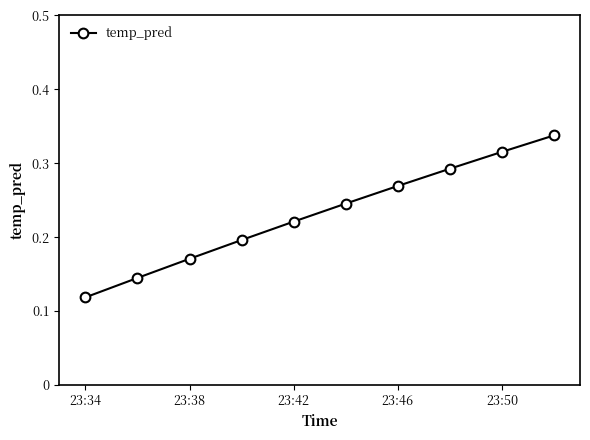

True or false: the data has more than 1 interior local peaks.

False